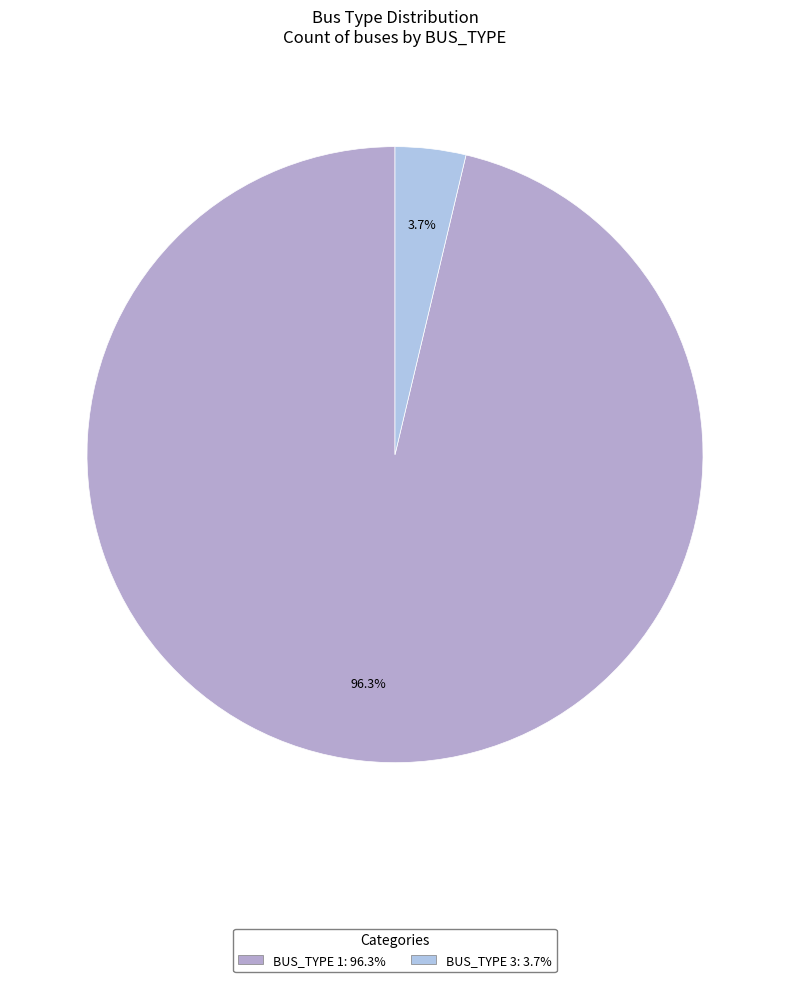

How many segments does this pie chart have?

2